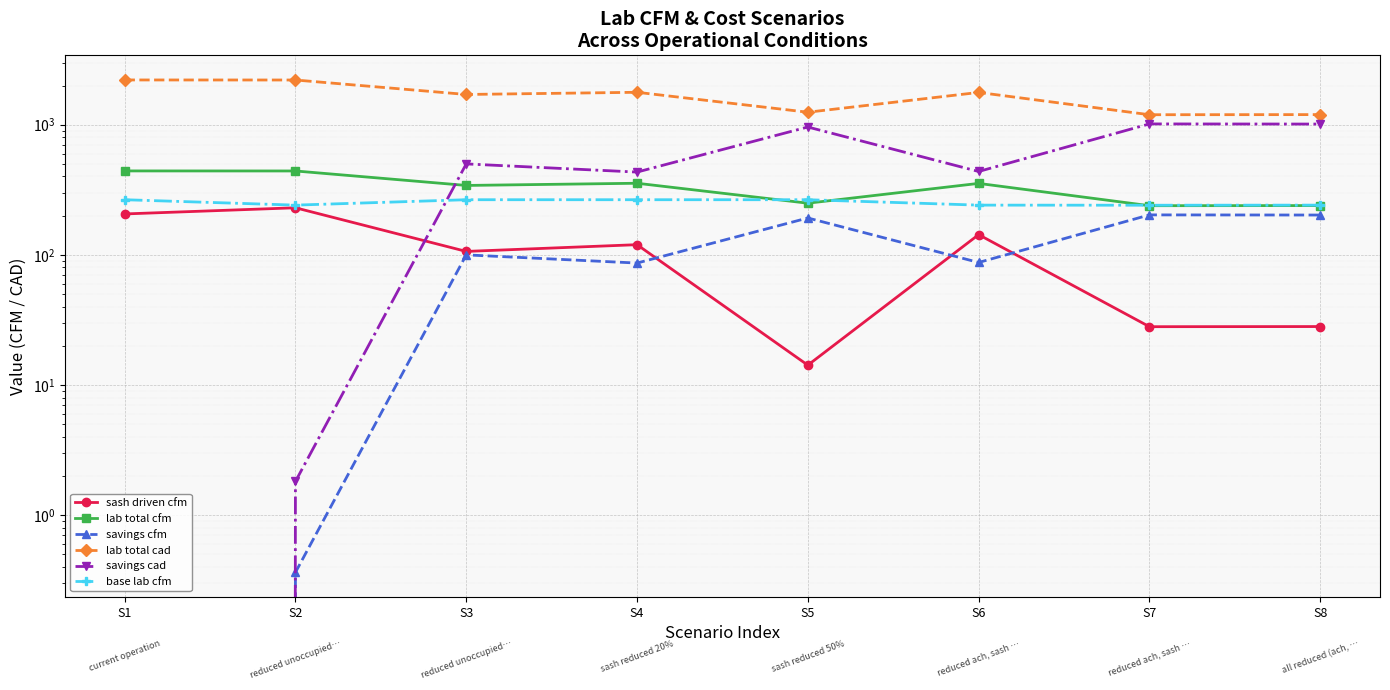

What is the value of the sash driven cfm point at the 6th from the left?

142.9